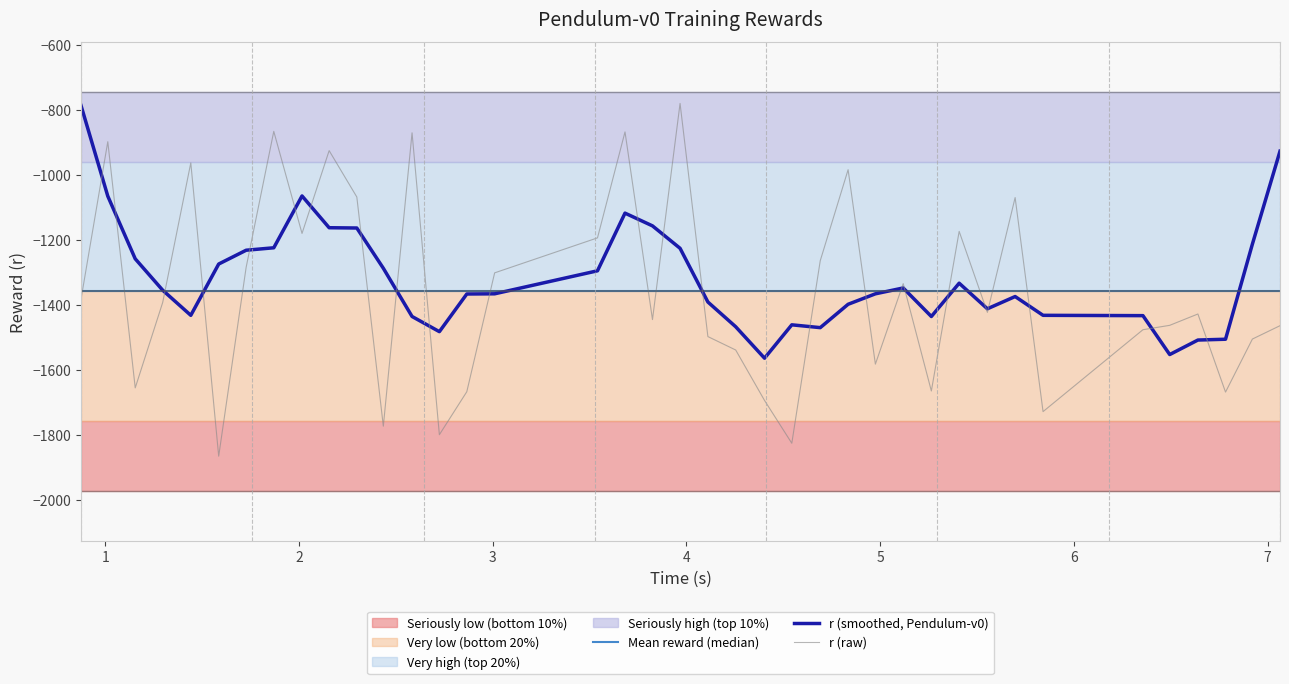

What is the sum of all Mean reward (median) values?

-52963.4